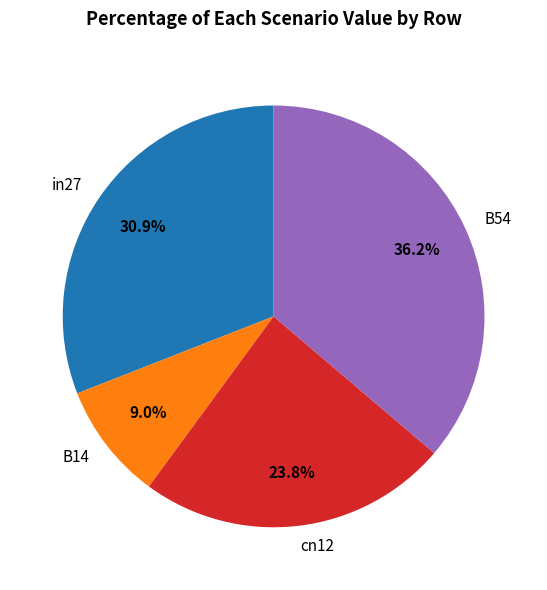

Does any single category account for the majority?

No